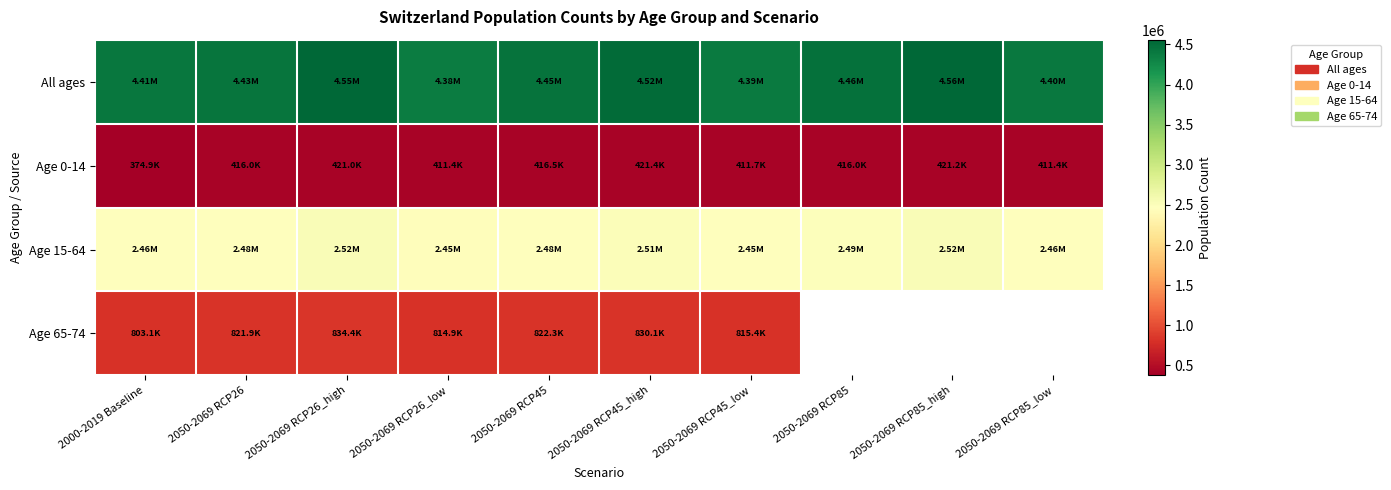

What is the total value across all series at 2050-2069 RCP45?

8170441.7